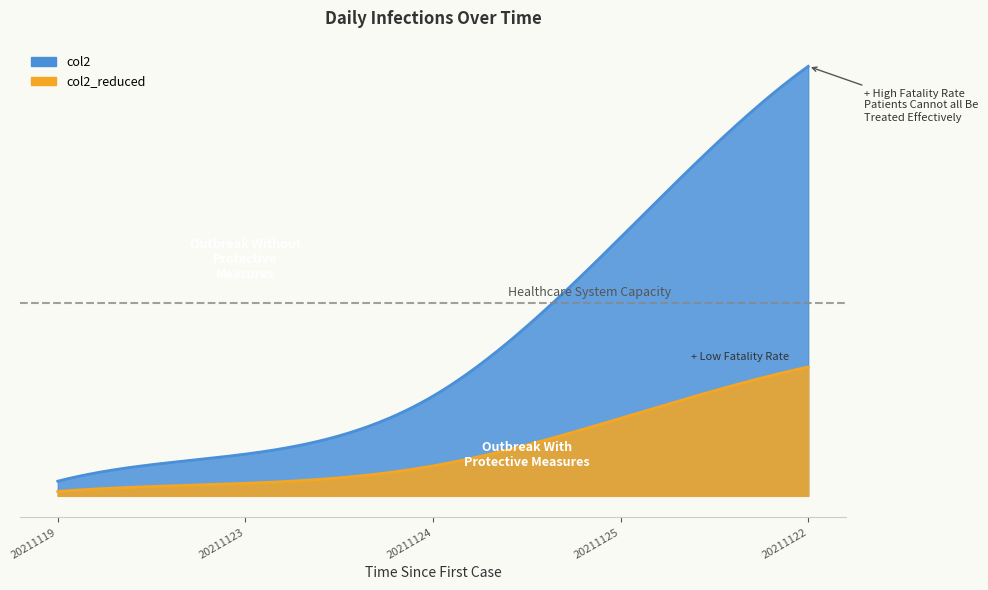

What is the sum of the values at 20211122090000 and 20211125090000?

502744